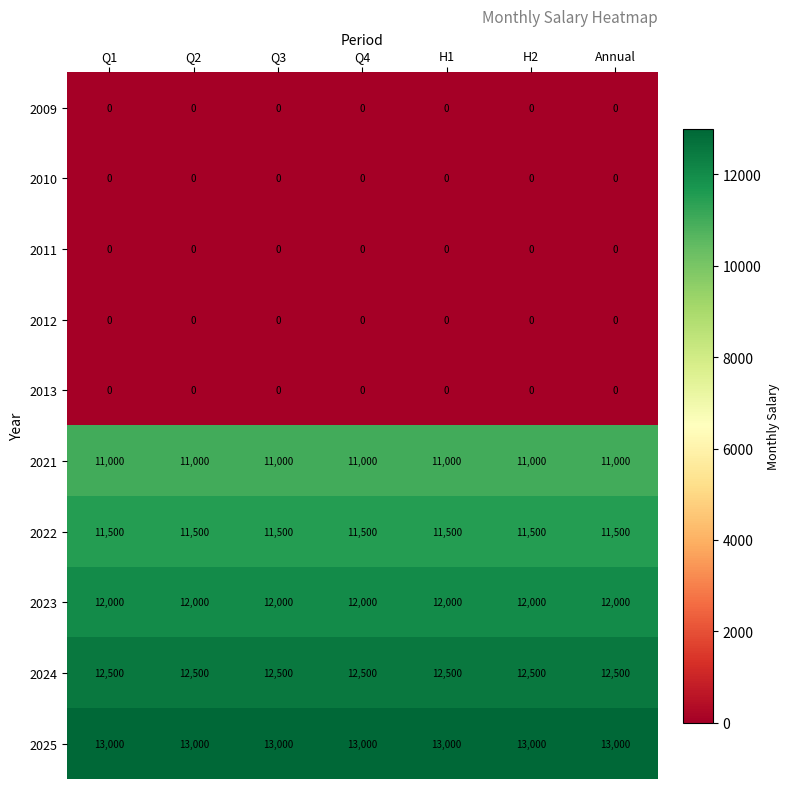

Is it true that 2023 equals 18786 at H1?

False